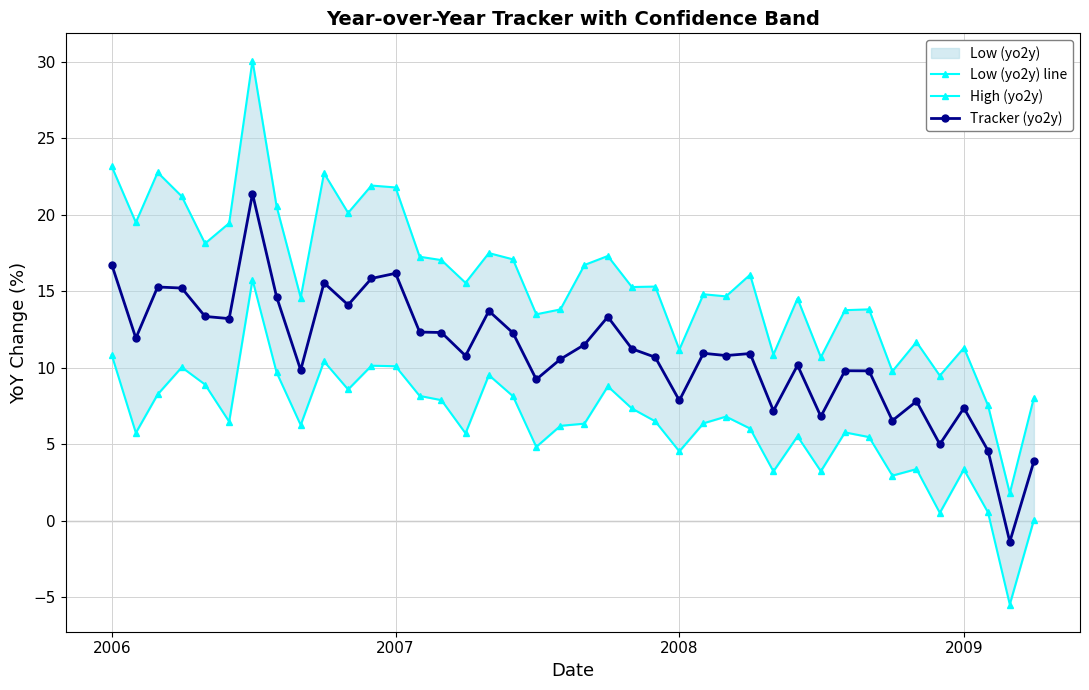

The High (yo2y) series shows 7.2 at 22. True or false?

False